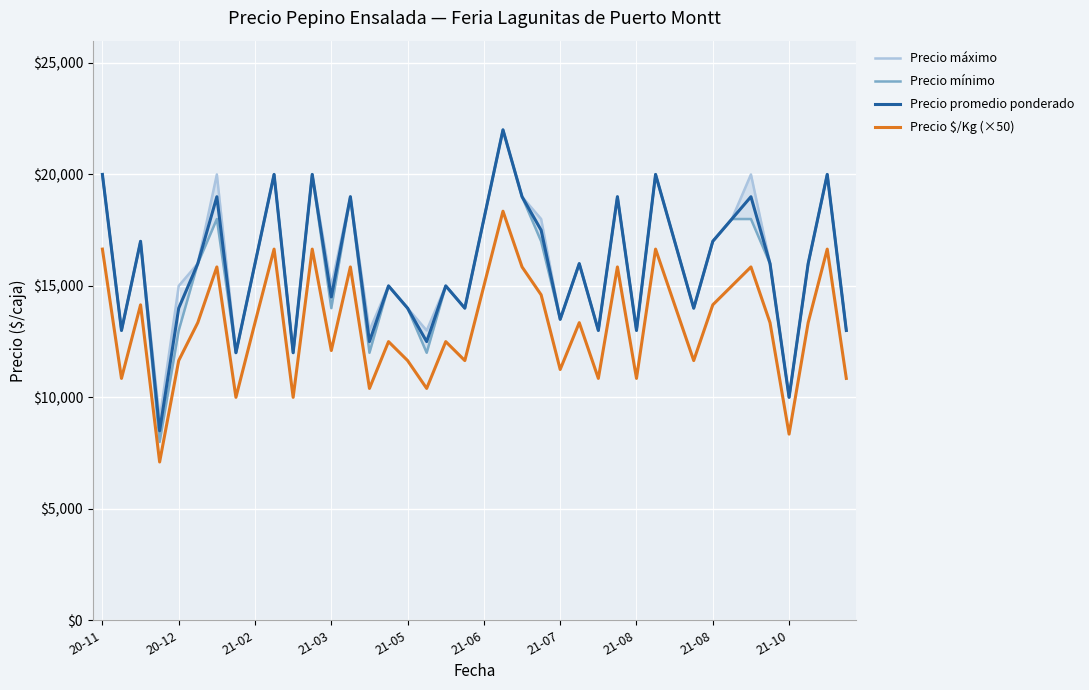

True or false: Precio $/Kg (×50) has more than 0 interior local peaks.

True